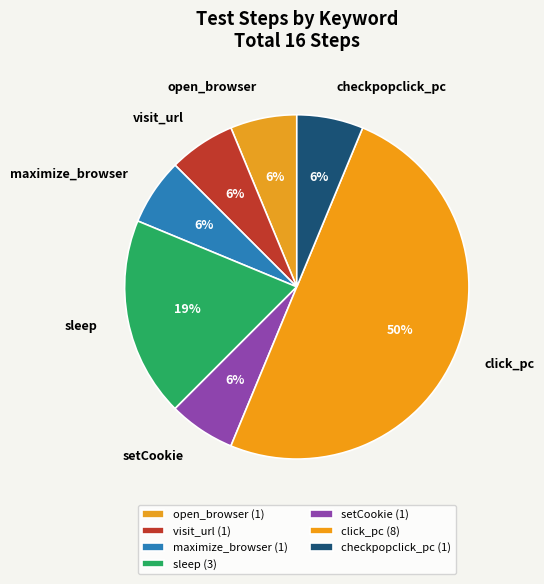

To the nearest percent, what portion does open_browser represent?

6%